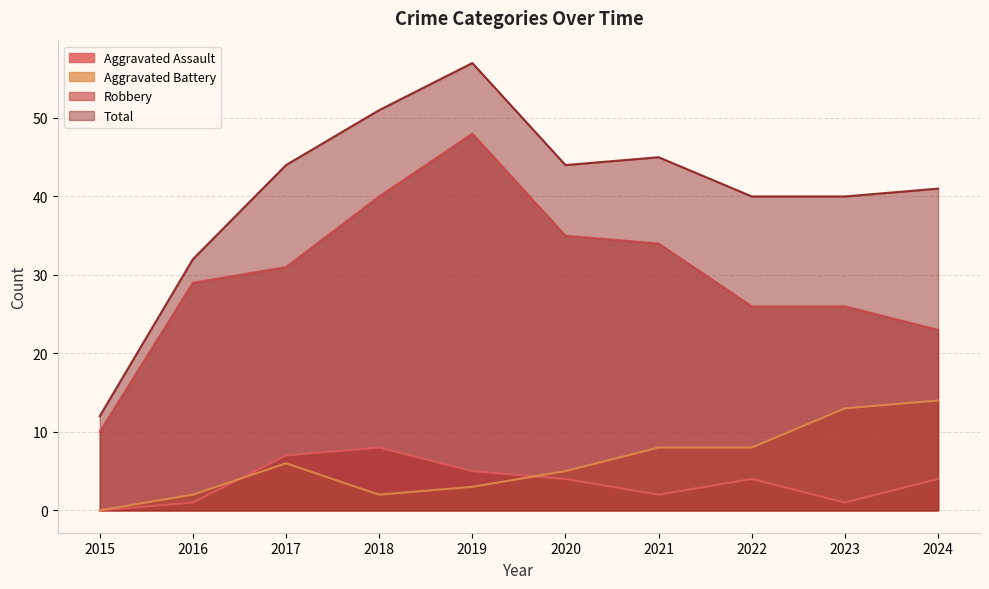

At which category does Total reach its first local valley?

2020